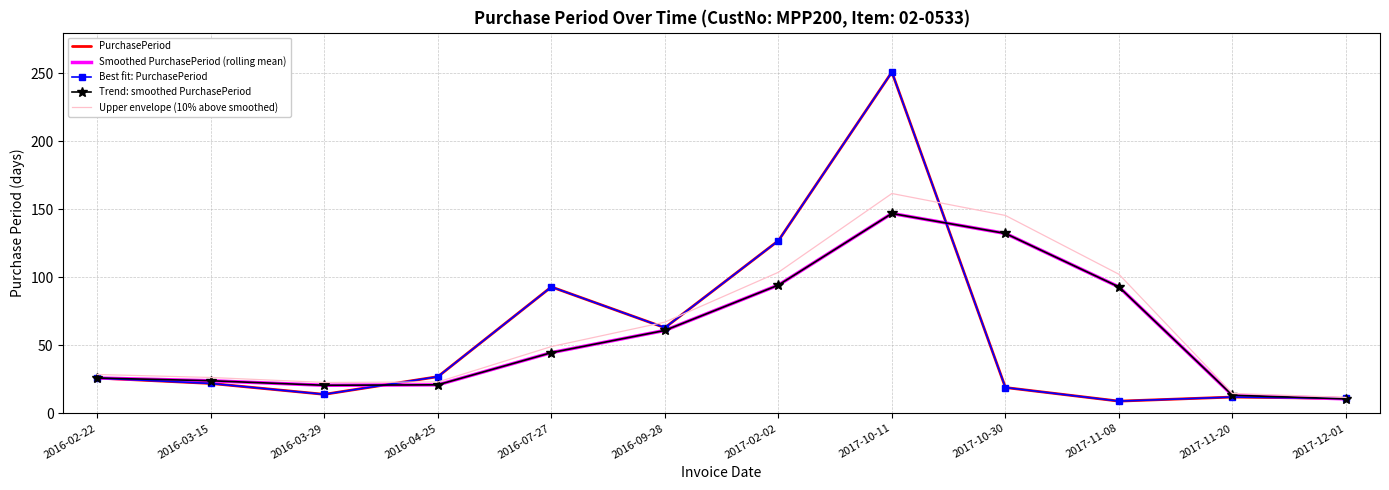

Which has a higher value, 2016-03-15 or 2017-10-30?

2016-03-15